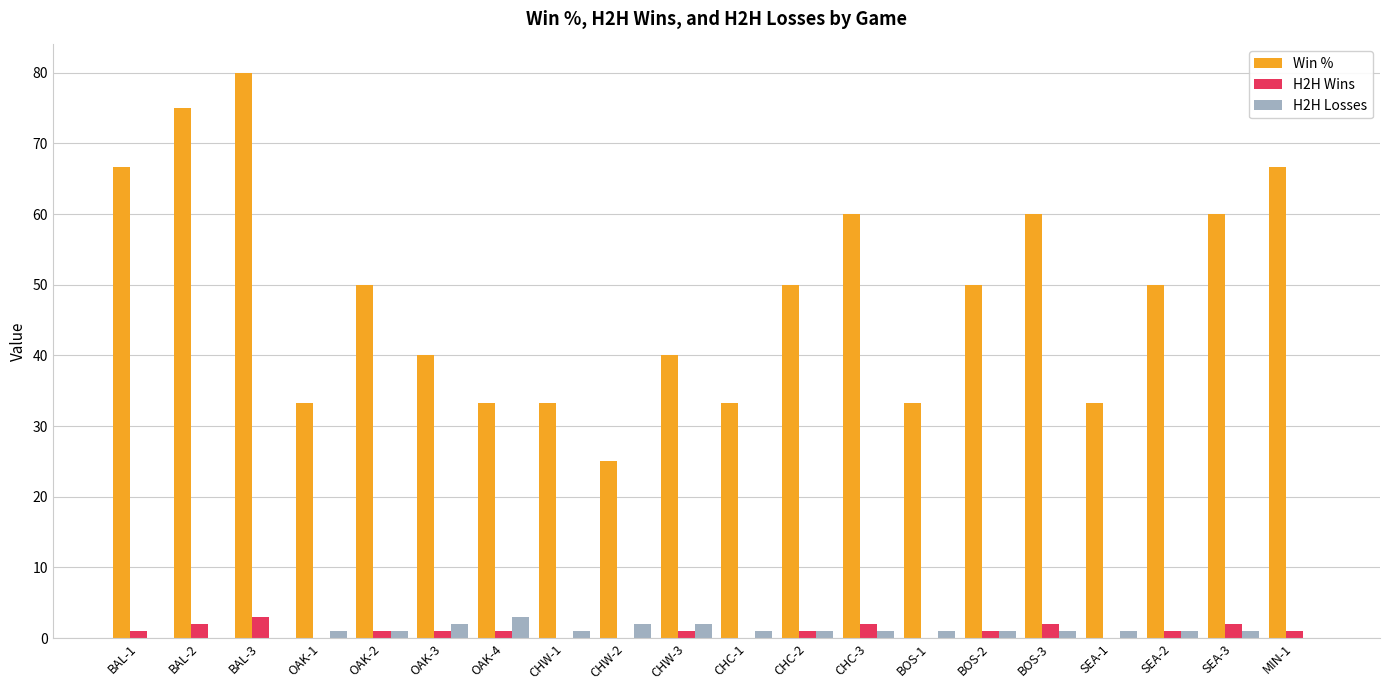

How many data points does each series have?

20